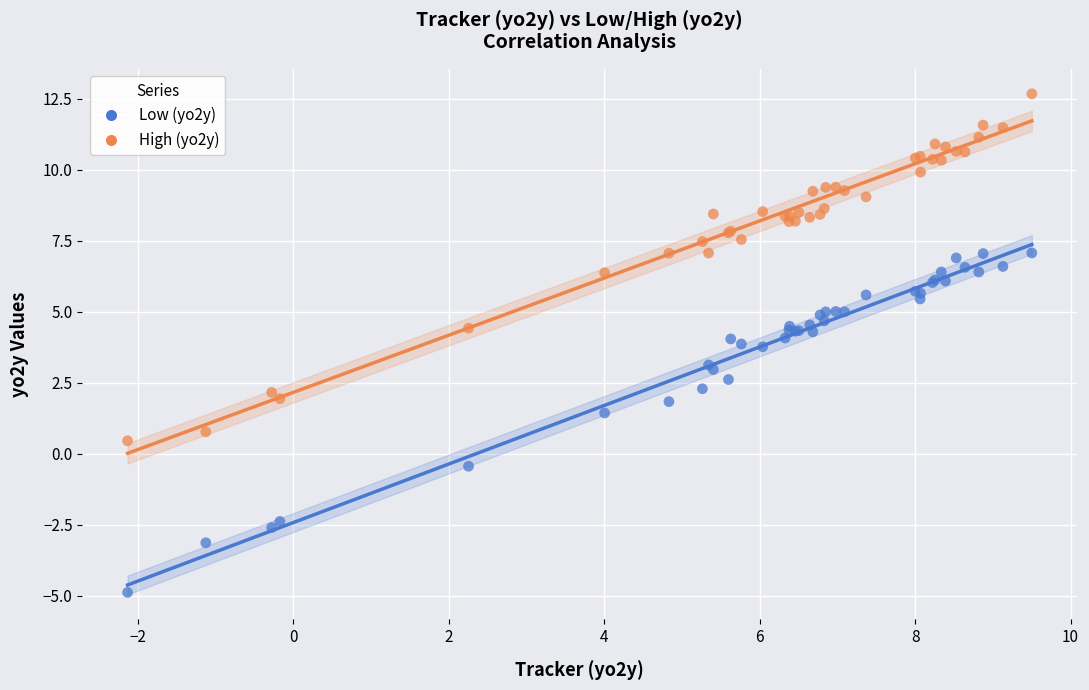

What are all the series names shown in the legend?

Low (yo2y), High (yo2y)